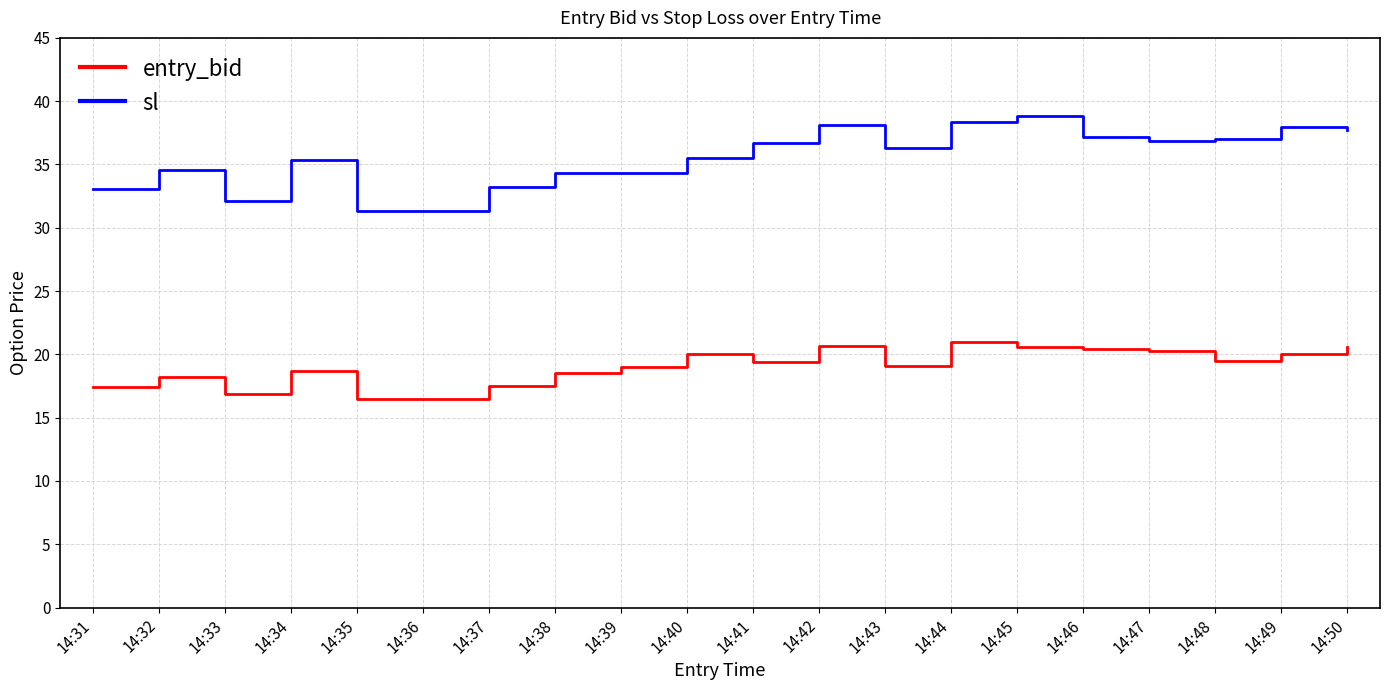

How many lines are shown in the chart?

2